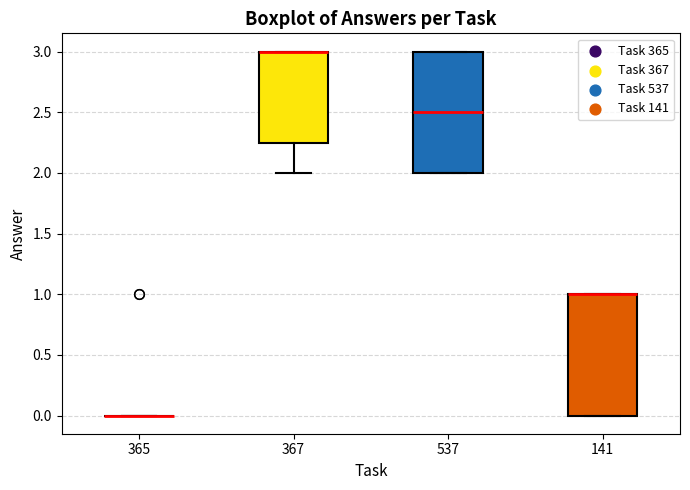

Reading left to right, transcribe this box plot: for each box, give where its median line is, the range the box spans, and where its two whiskers end, as read against the y-axis. The values are not printed on the chart, so give them approximately, as read against the axis.

365: box collapsed to a line at 0.00, whiskers 0.00 to 0.00
367: median 3.00 (drawn on the box's upper edge), box 2.25 to 3.00, whiskers 2.00 to 3.00
537: median 2.50, box 2.00 to 3.00, whiskers 2.00 to 3.00
141: median 1.00 (drawn on the box's upper edge), box 0.00 to 1.00, whiskers 0.00 to 1.00